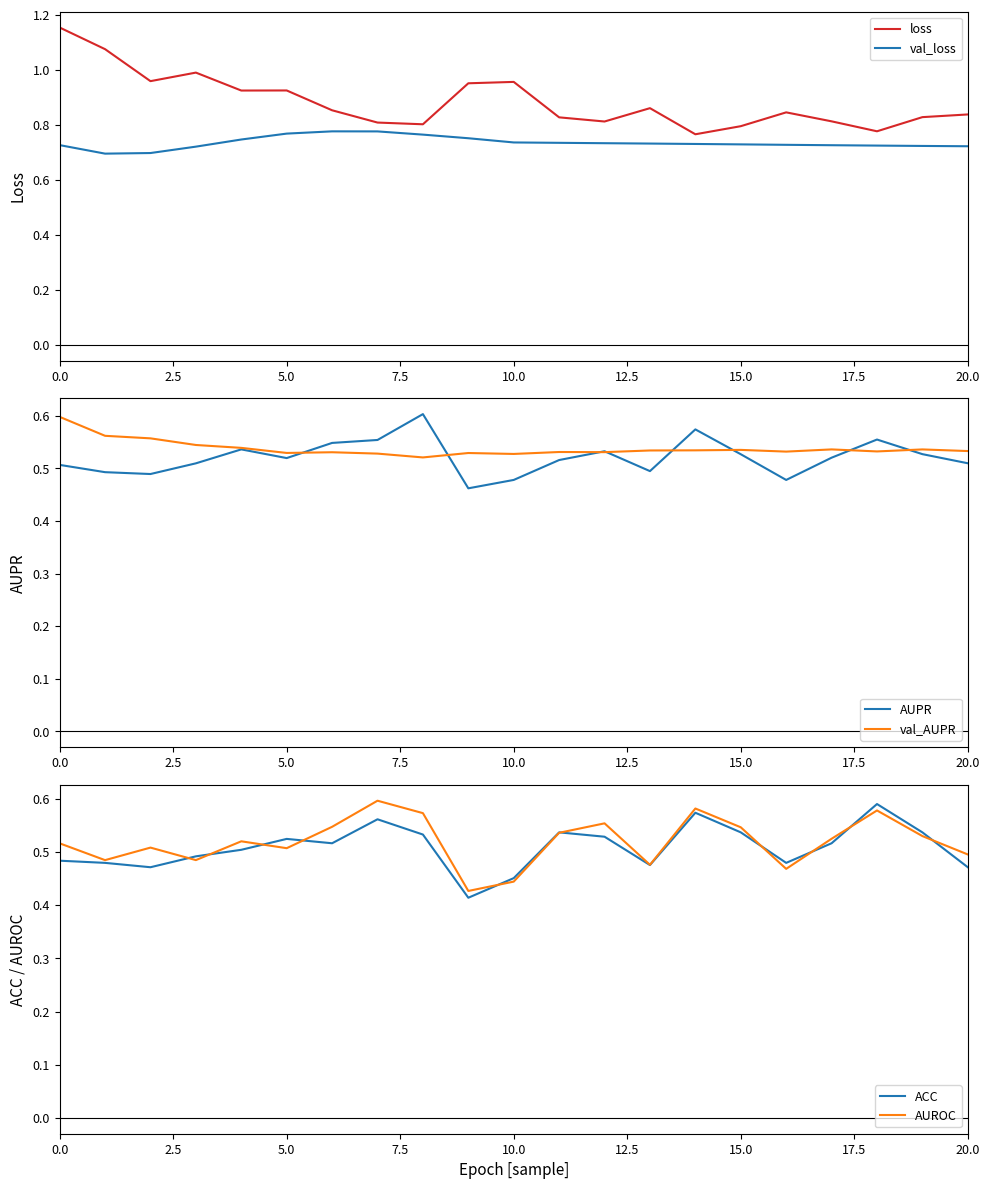

True or false: val_loss and loss cross at least once.

False